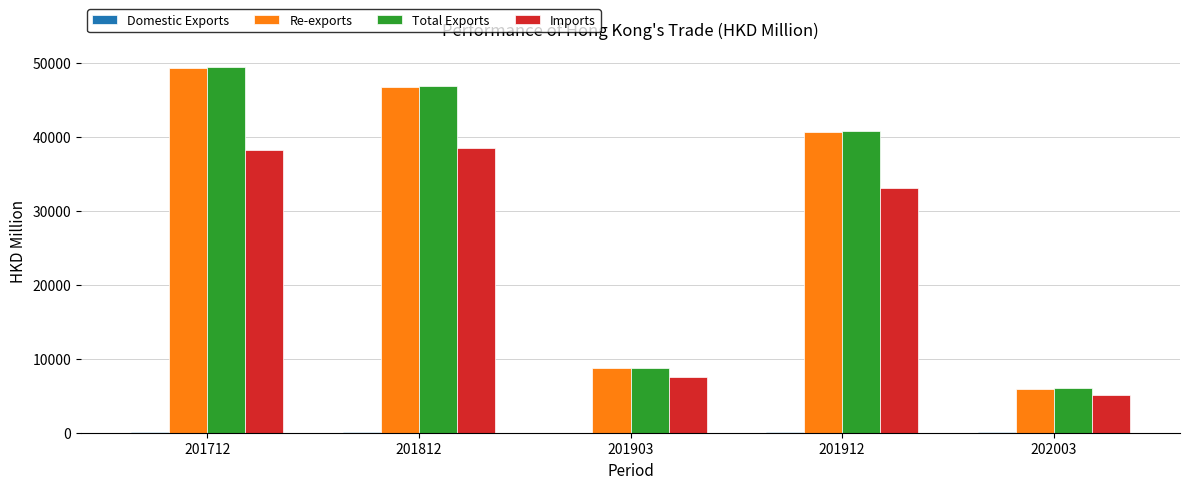

At which category is the sum across all series the highest?

201712